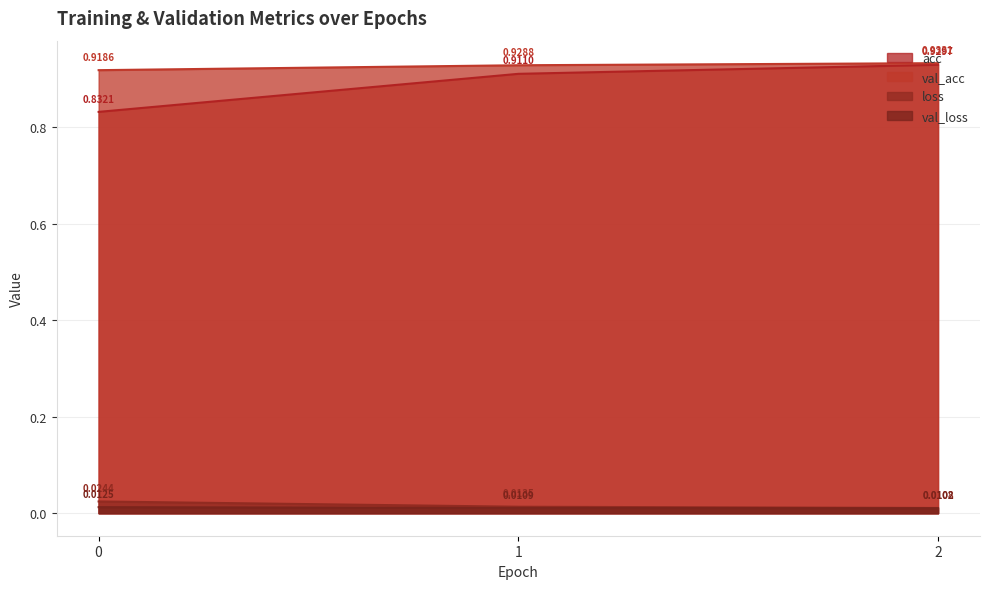

What is the highest value of the val_acc series?

0.9